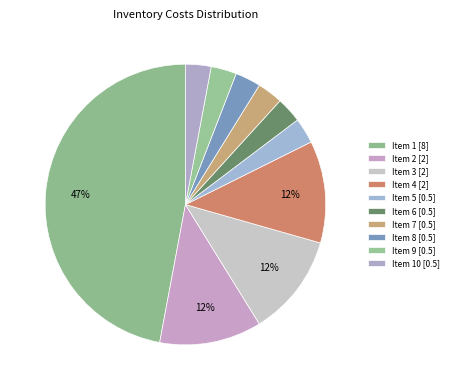

Which slice is the largest?

1